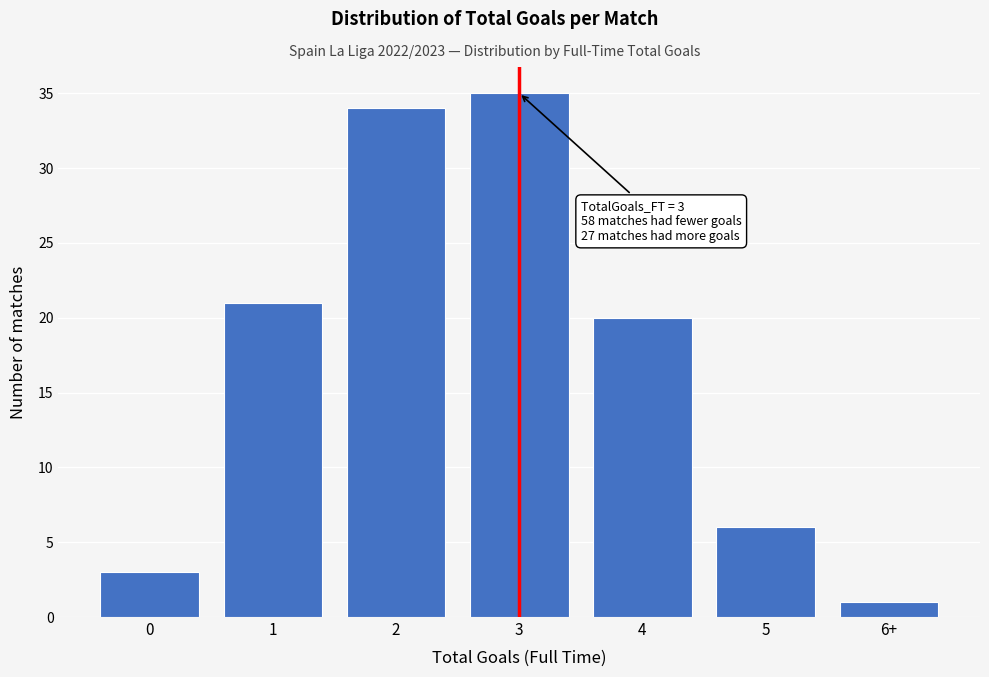

Reading left to right, what are all the values shown in this chart?

3	21	34	35	20	6	1